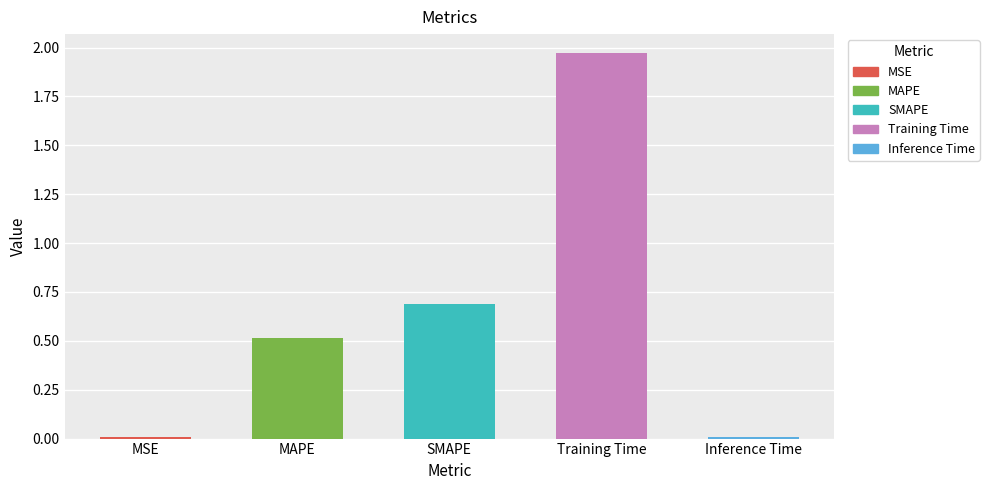

Approximately how many times larger is the value at SMAPE compared to Training Time?

0.4